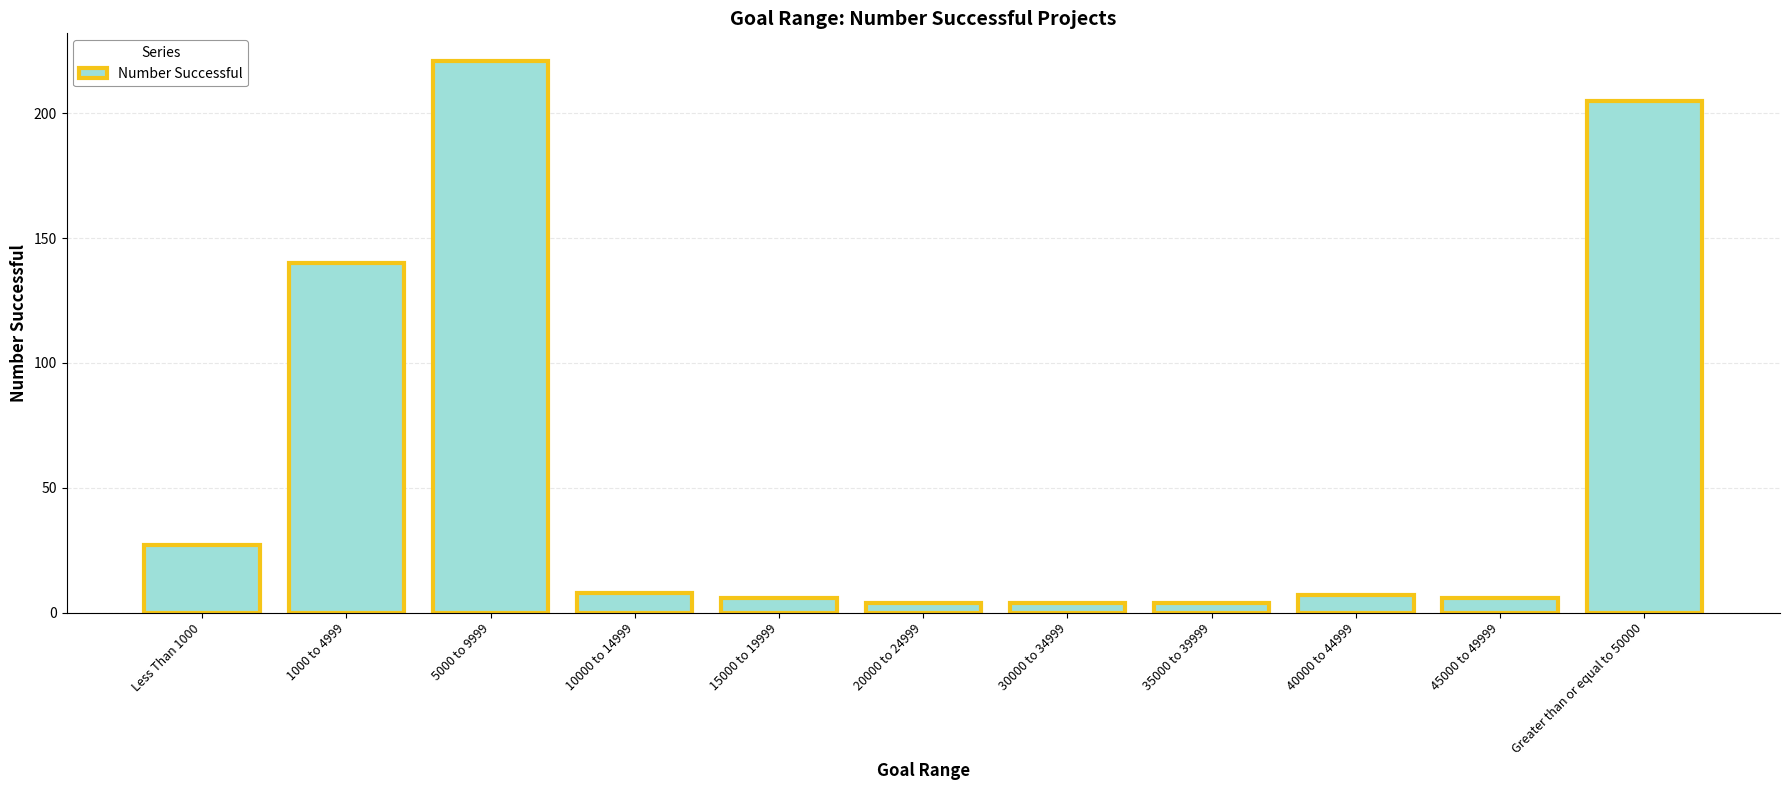

The value at Greater than or equal to 50000 is 205. True or false?

True